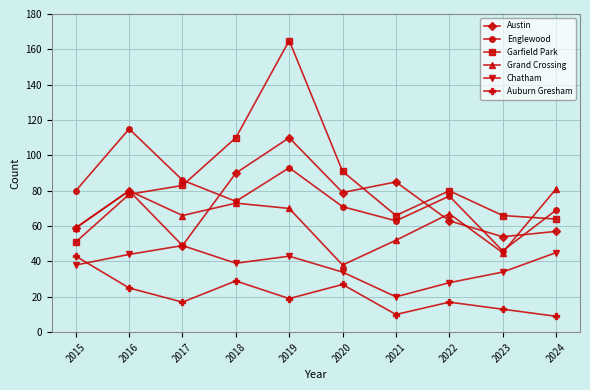

How many categories are shown in the chart?

10